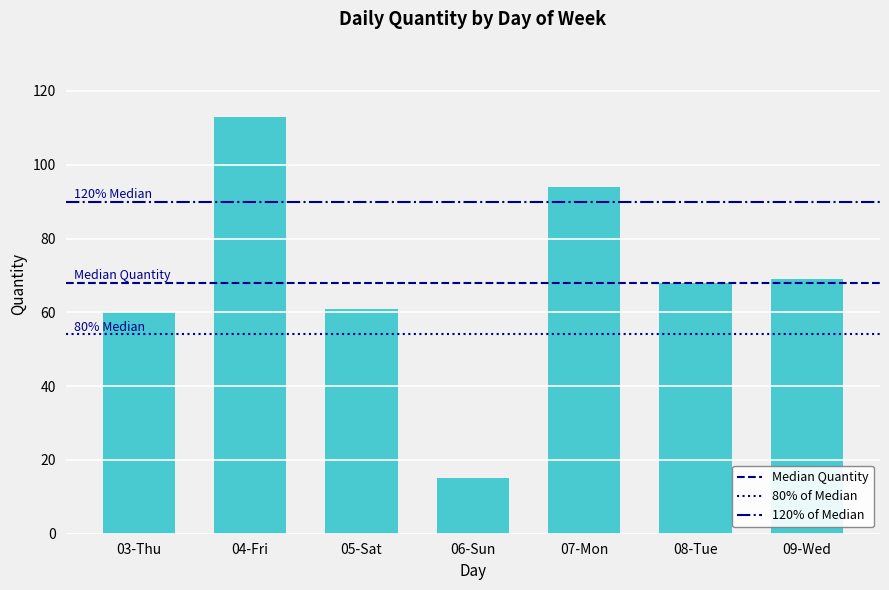

The value at 07-Mon is 94. True or false?

True